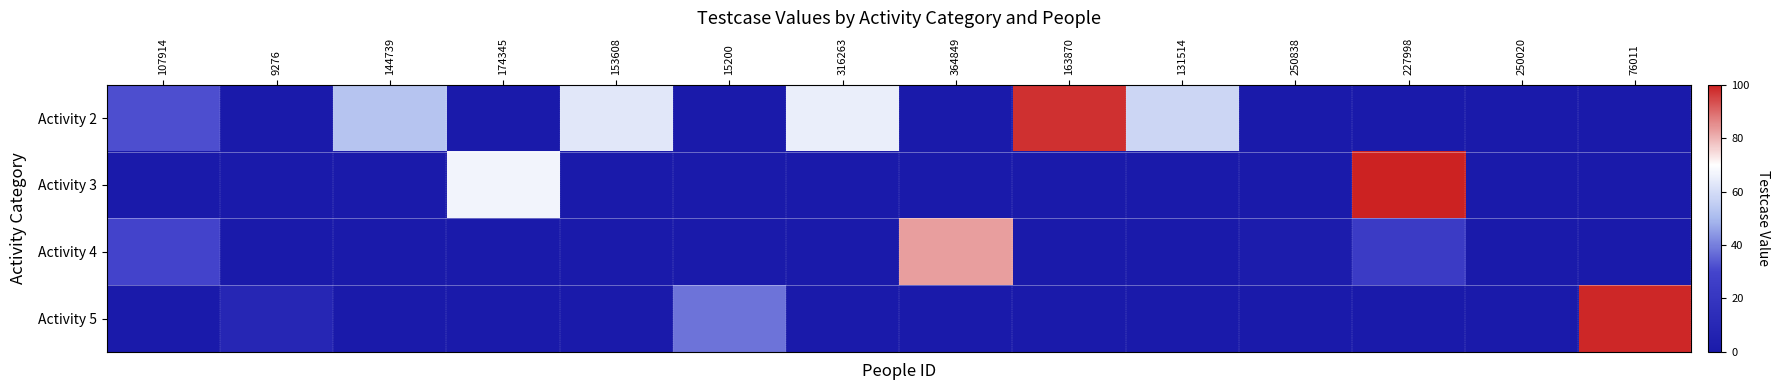

Which has a higher value, 131514 or 364849?

131514